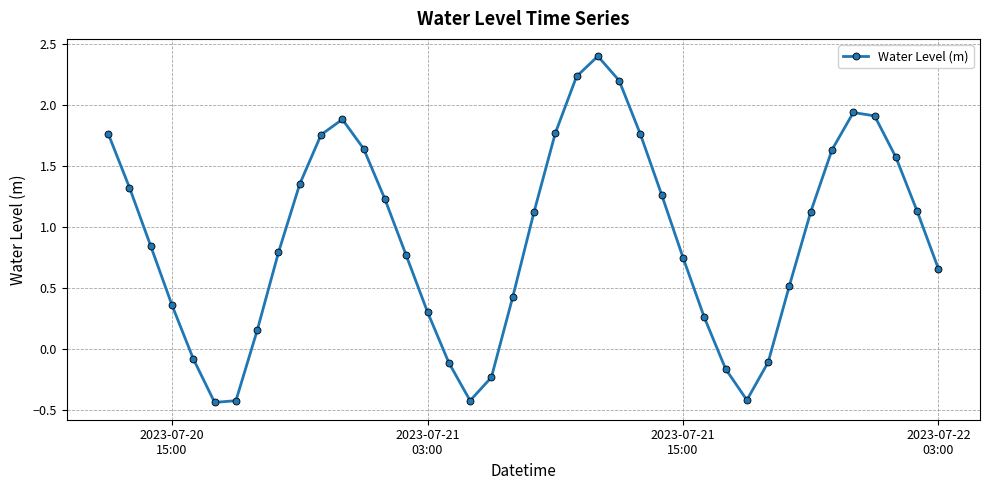

What is the difference between the maximum and minimum values?

2.8